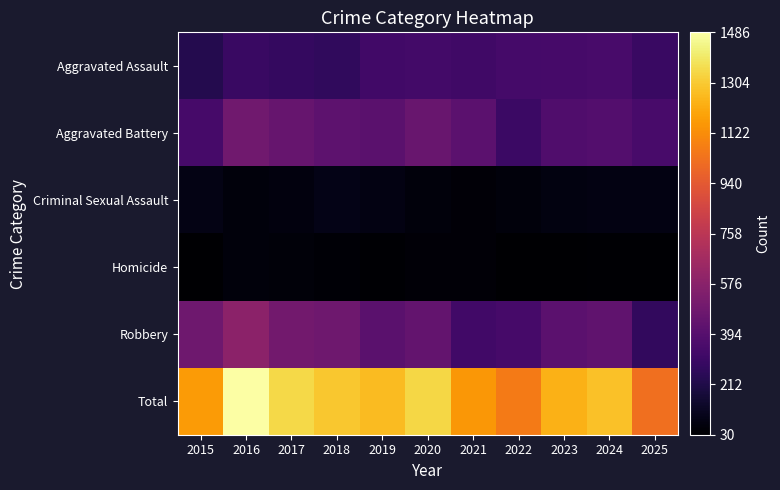

What is the spread (max minus min) of values at 2018?

1253